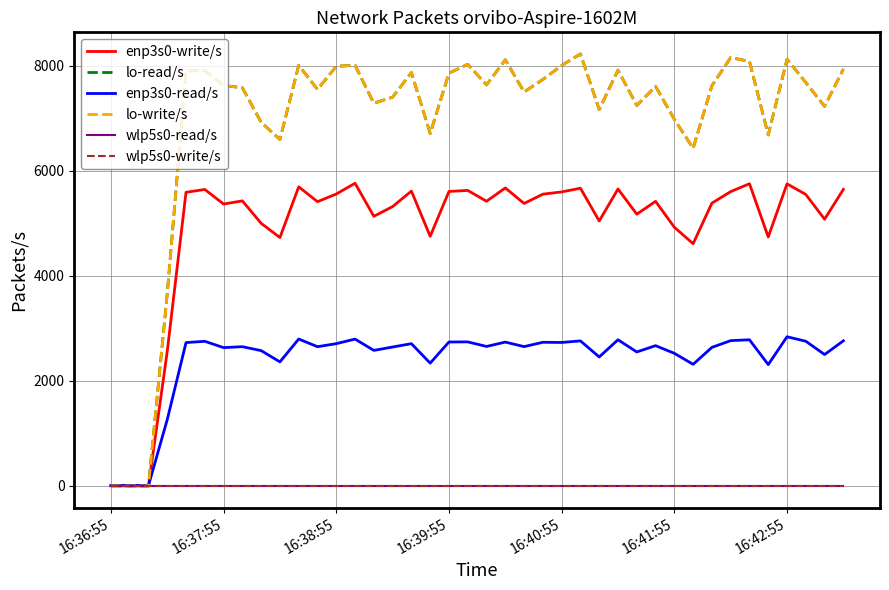

What is the average value of the lo-write/s series?

6928.5